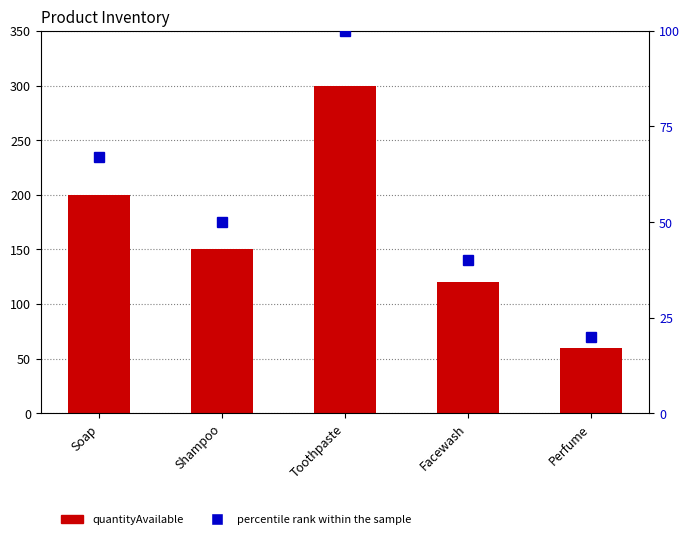

Rank the series by their maximum value, from highest to lowest.

quantityAvailable, percentile rank within the sample